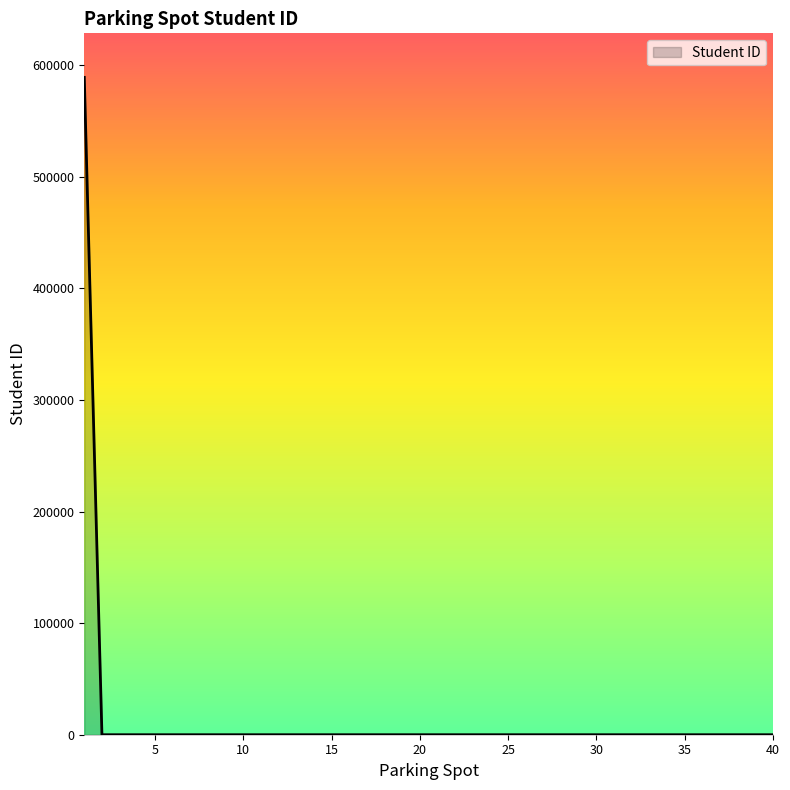

What is the maximum value shown in the chart?

589090